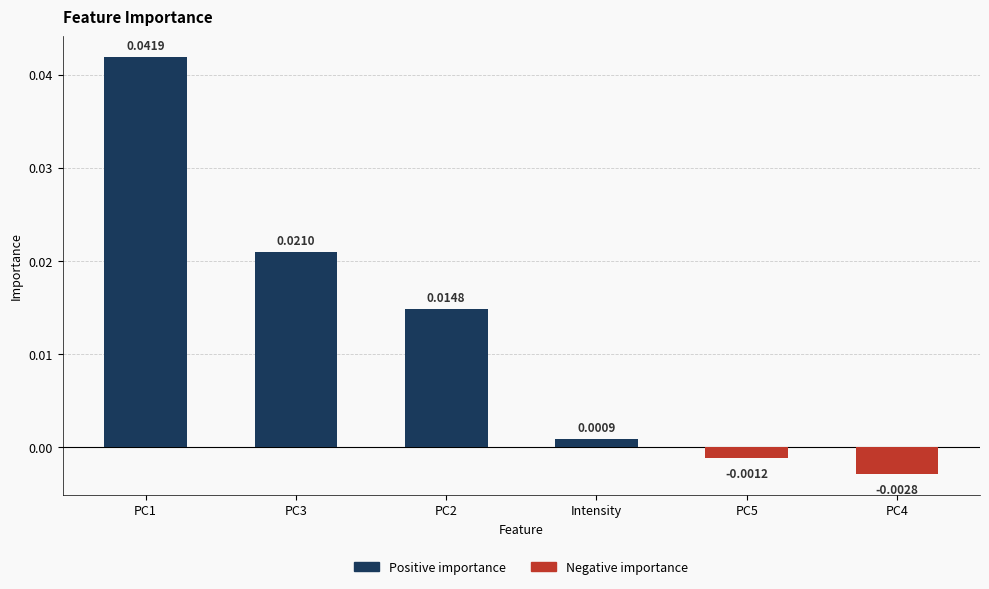

Where is the data nearest to the value 0?

Intensity